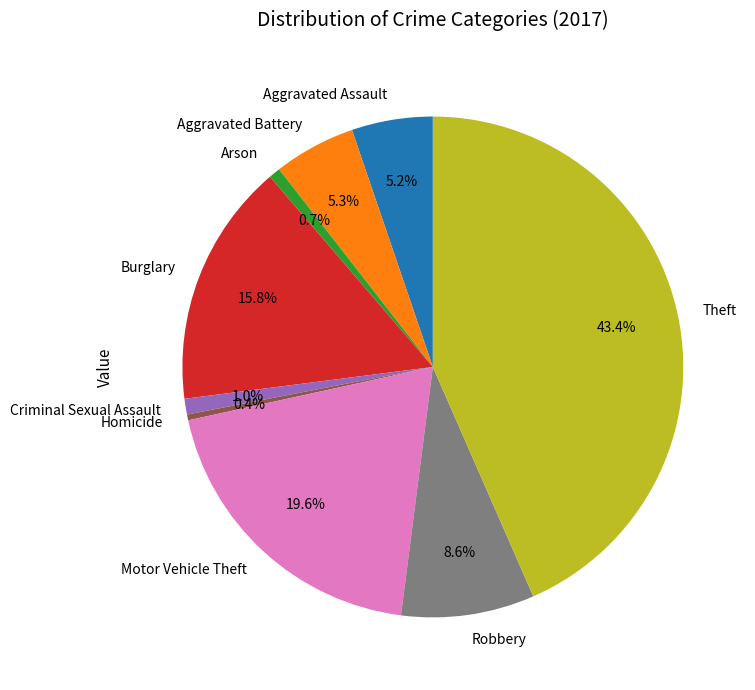

To the nearest percent, what is the combined percentage of Burglary and Homicide?

16%